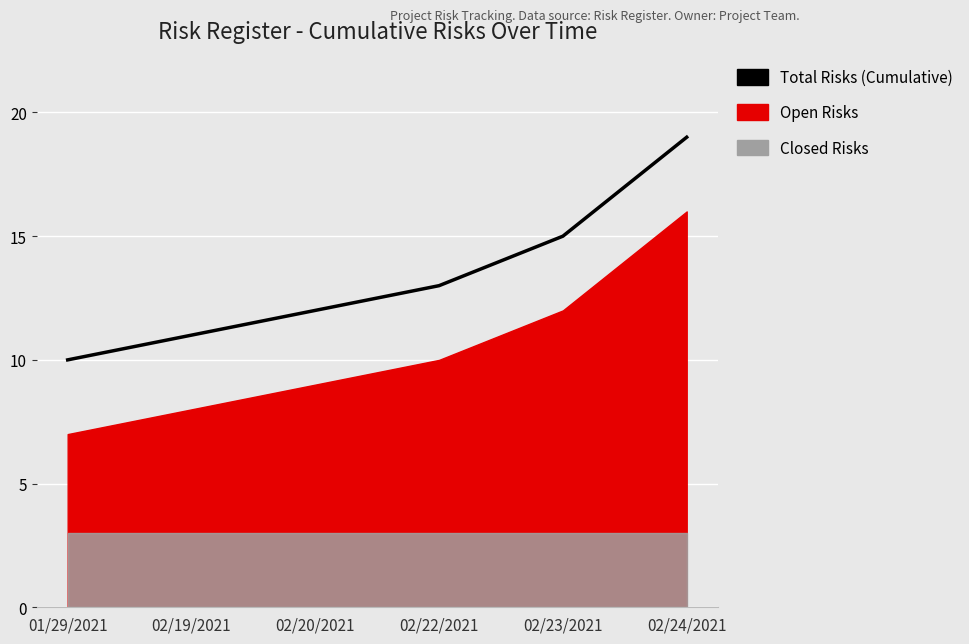

How many lines are shown in the chart?

1